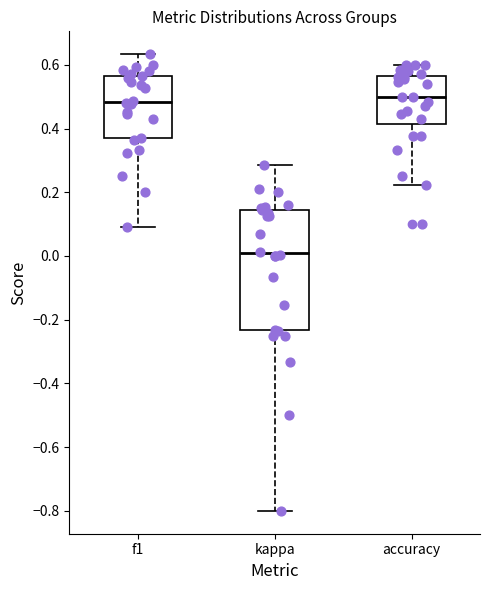

Comparing the boxes themselves (not the whiskers), which one is the tallest?

kappa